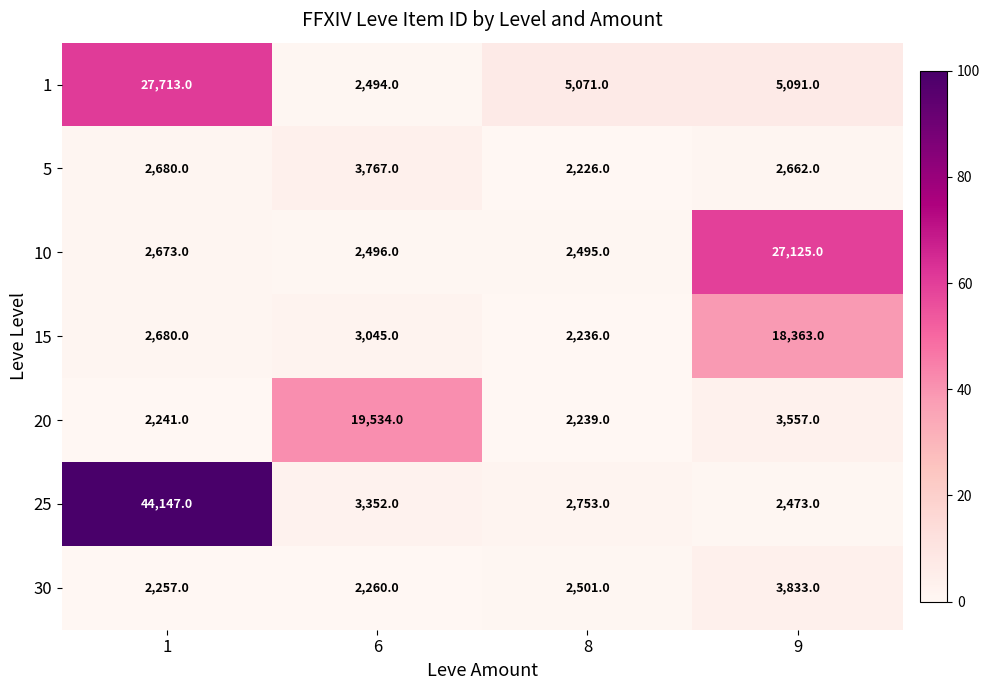

The 25 series shows 2753 at 8. True or false?

True